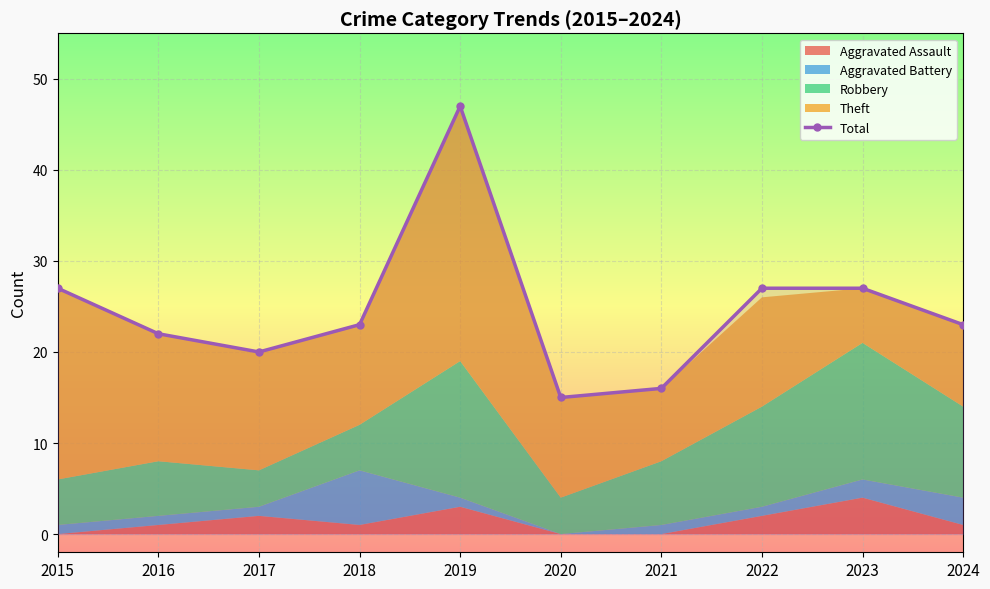

What is the sum of the values at 2016 and 2019?

69